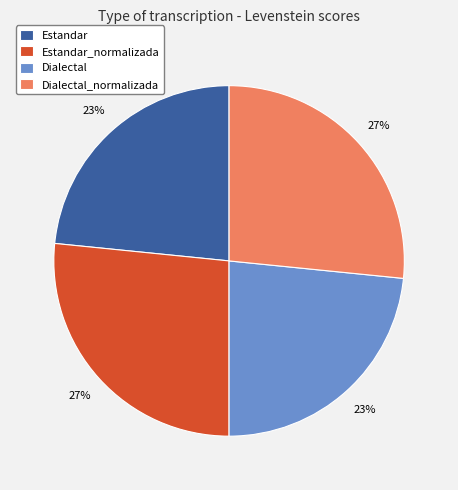

The Dialectal slice represents 33% of the pie. True or false?

False